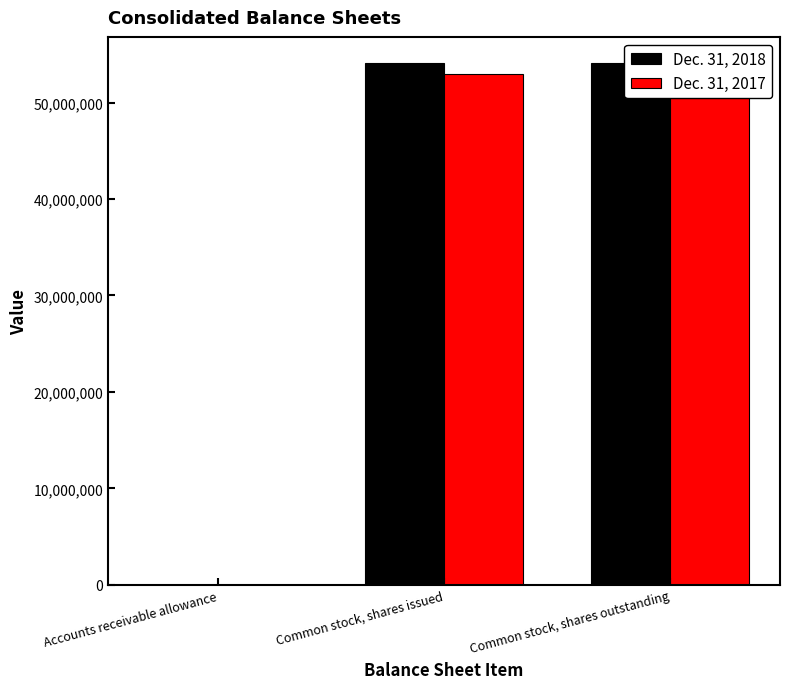

What value does the Dec. 31, 2017 series have at Accounts receivable allowance, to the nearest 100?

1200